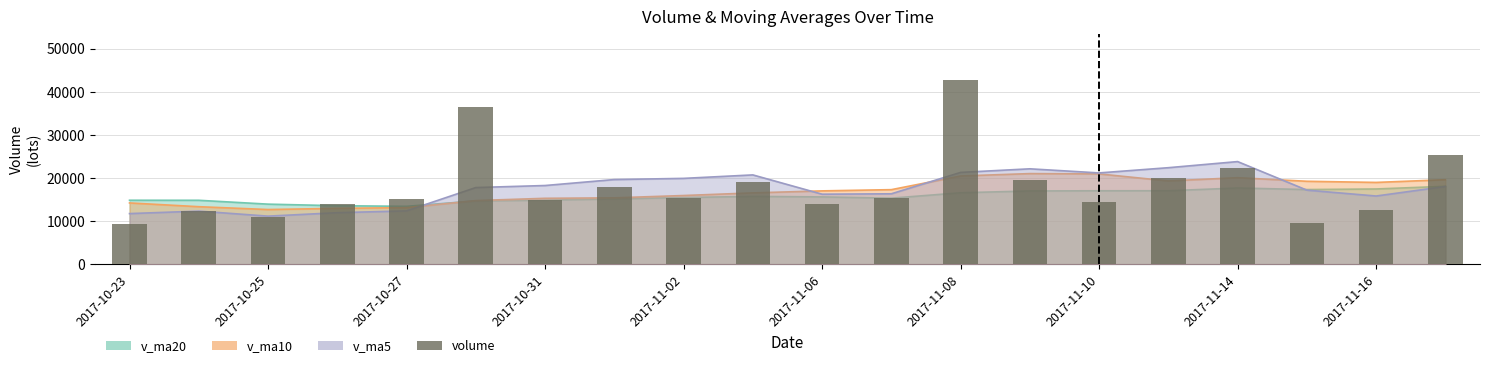

How many bars are there in total?

20